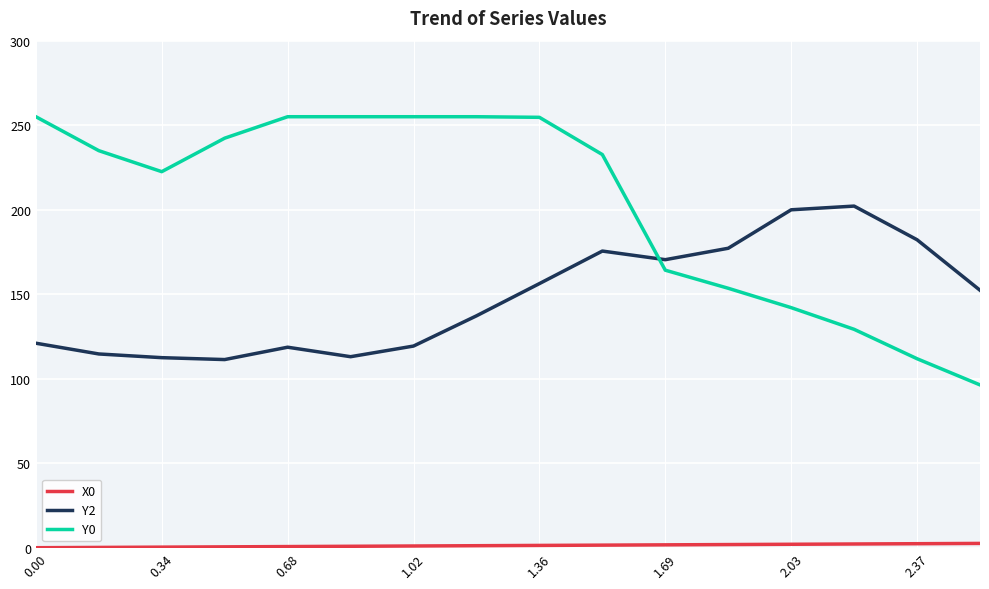

What is the maximum value shown in the chart?

255.0